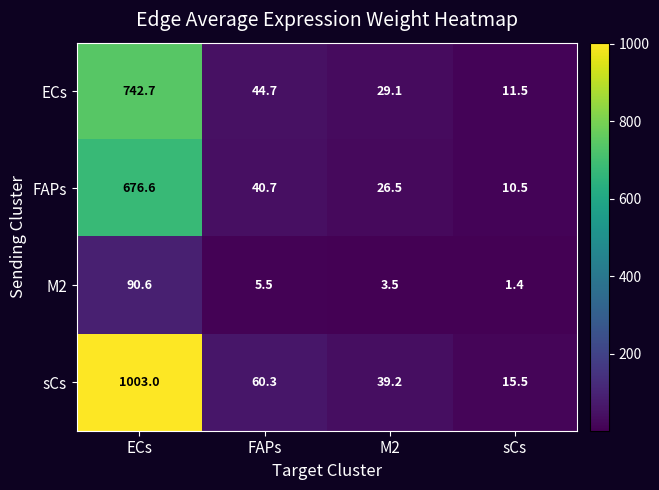

The M2 series shows 90.6 at ECs. True or false?

True